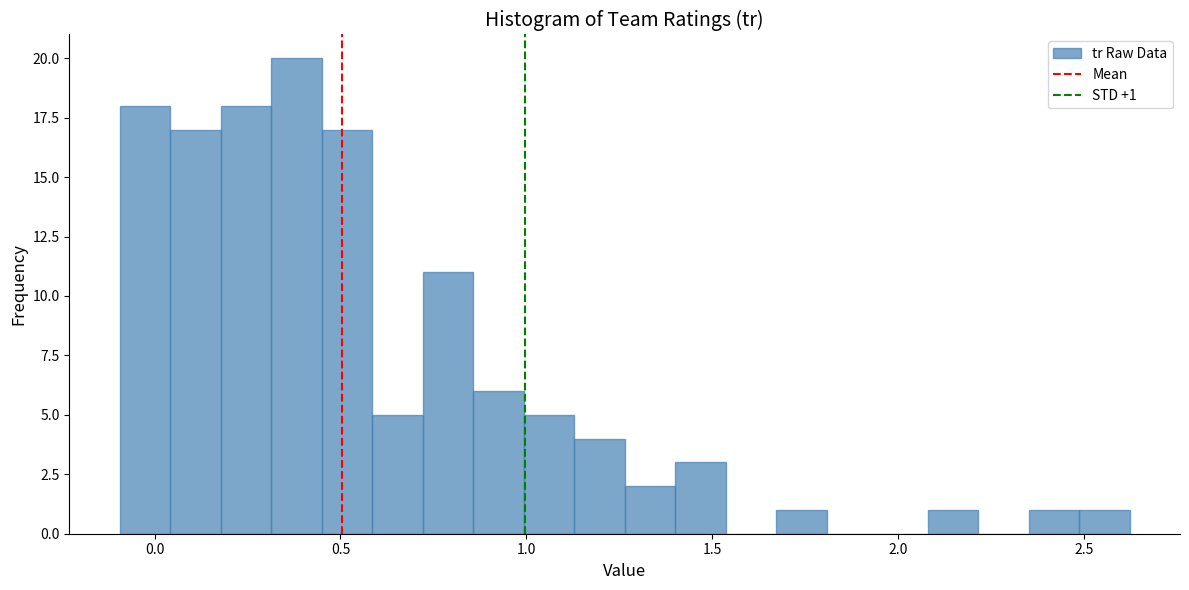

Around what value on the x-axis is the tallest bar? Give the approximate position of its centre, as read against the axis.

0.40